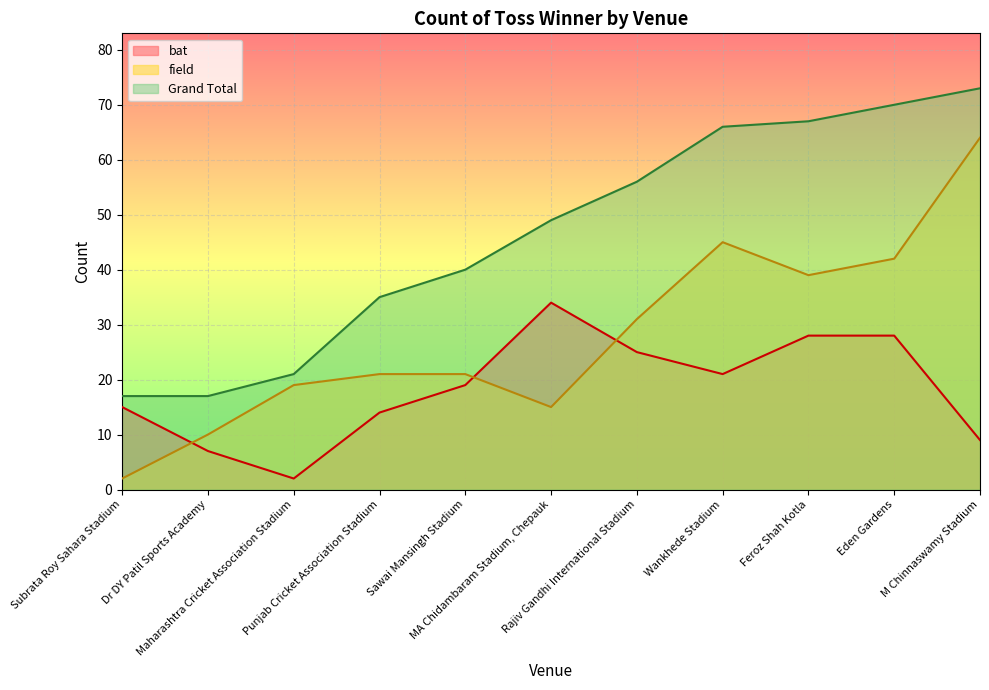

True or false: bat has more than 0 interior local peaks.

True